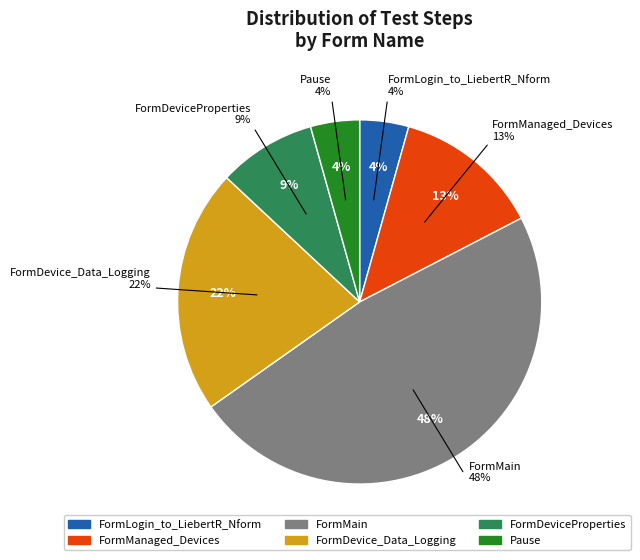

How many slices are in this pie chart?

6